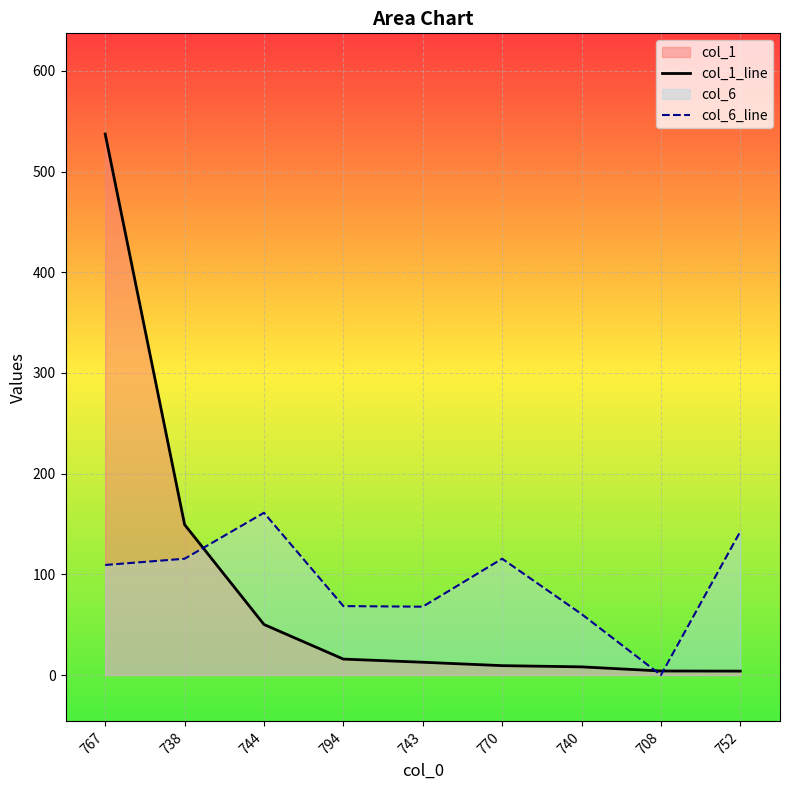

Which category has the lowest value in the col_1_line series?

752